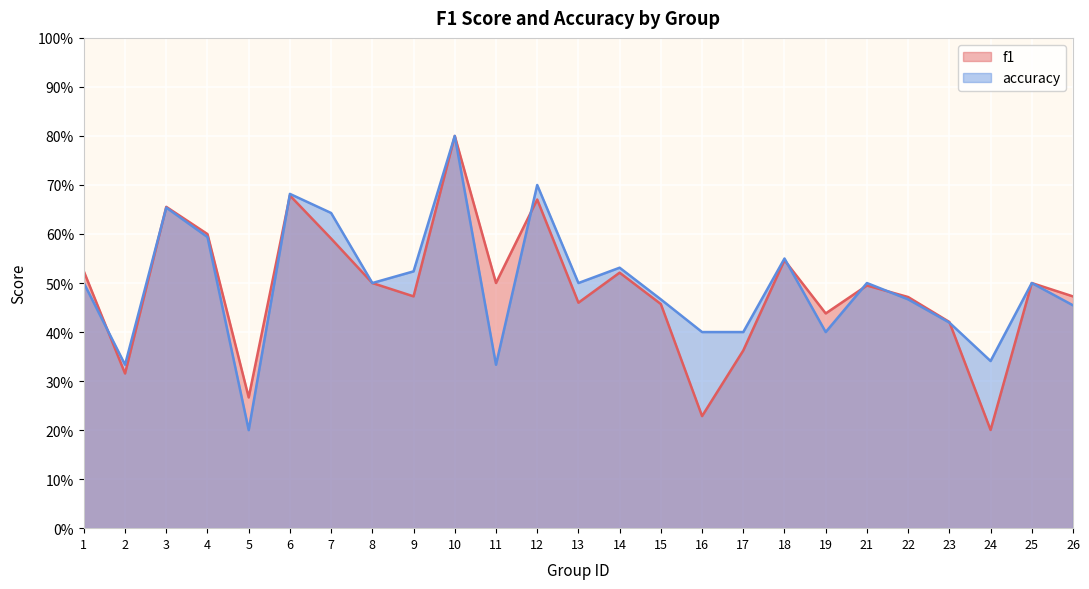

What is the value of the accuracy point at the 2nd from the left?

0.3